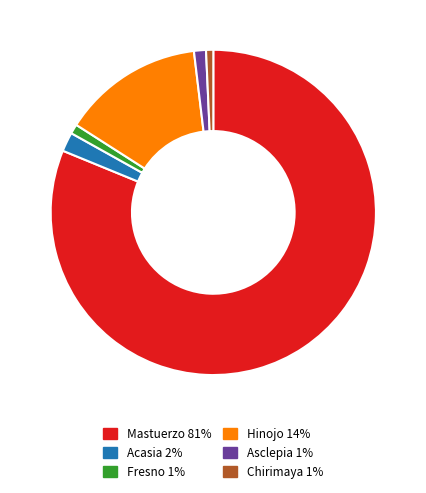

What is the majority slice?

Mastuerzo